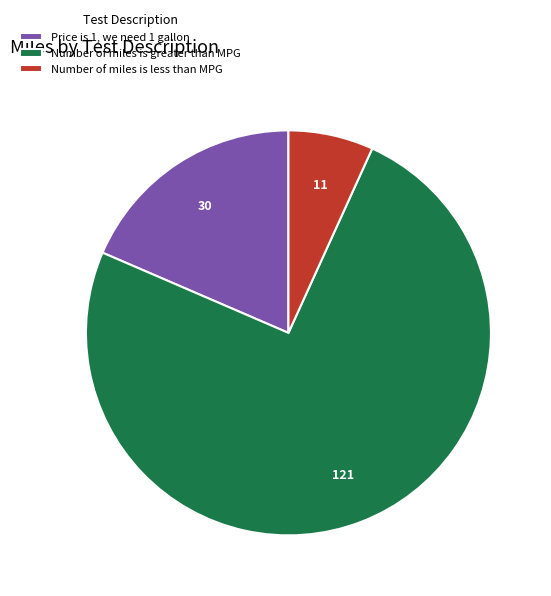

What is the smallest slice in the pie chart?

Number of miles is less than MPG